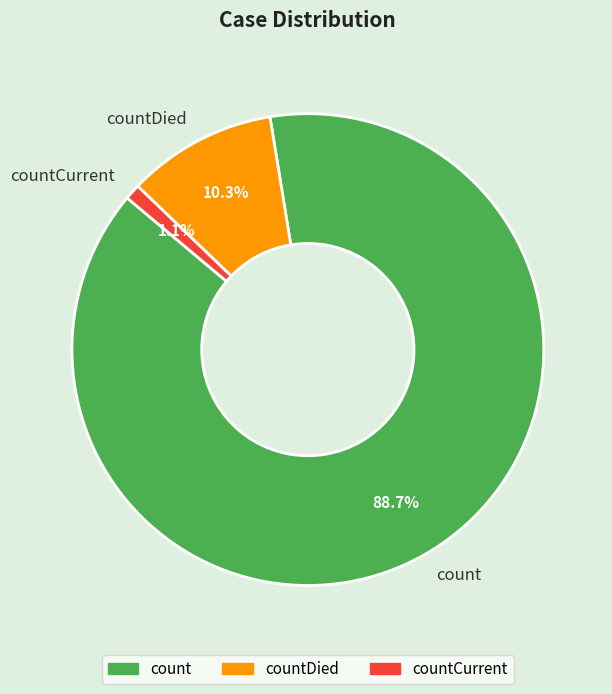

To the nearest percent, what percentage of the pie is countCurrent?

1%